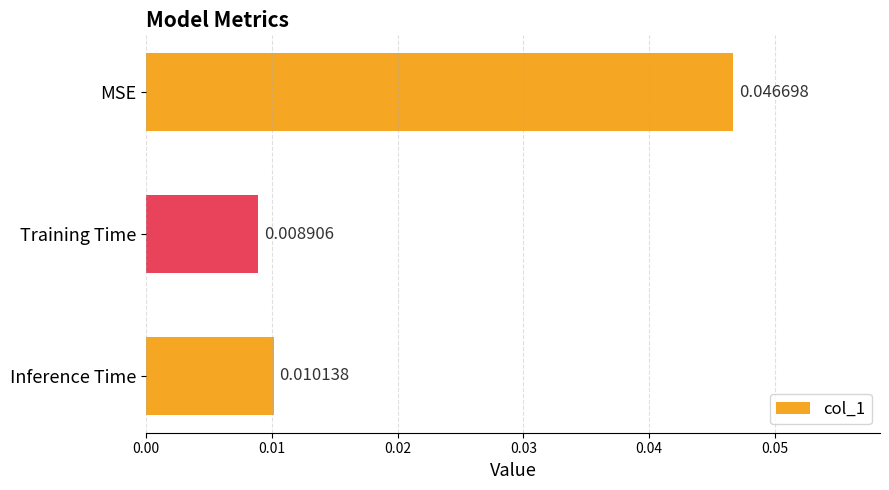

Which category has the lowest value across all series?

Training Time